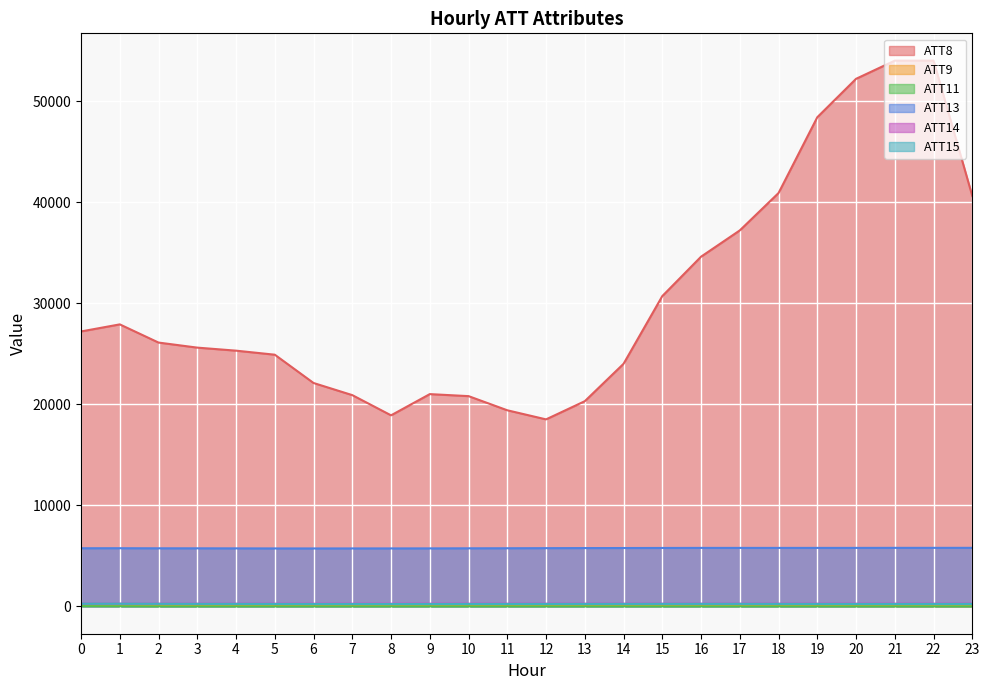

At which label does ATT13 first exceed 5756?

12